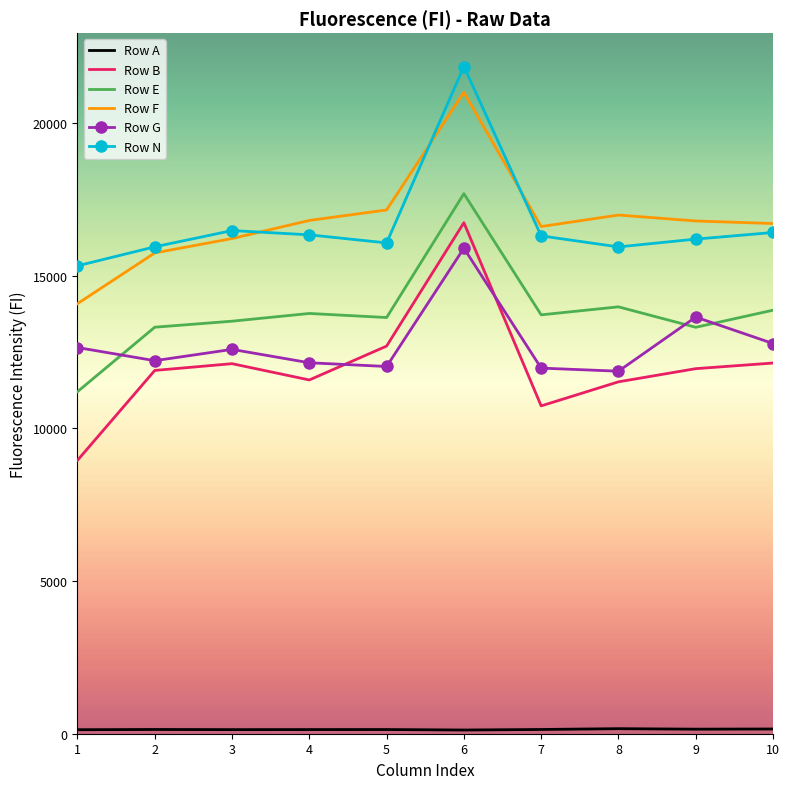

True or false: Row B and Row F intersect in this chart.

False